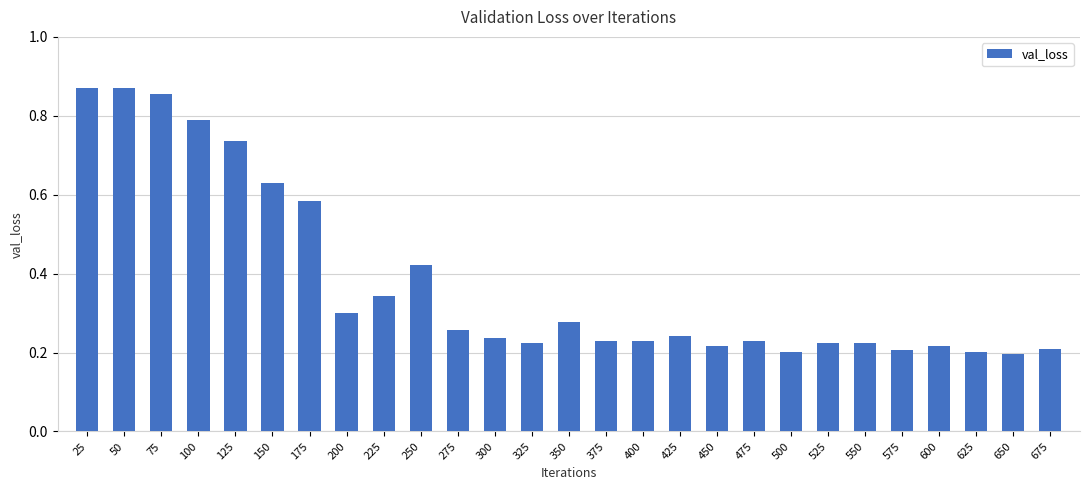

Between 425 and 25, which is larger?

25